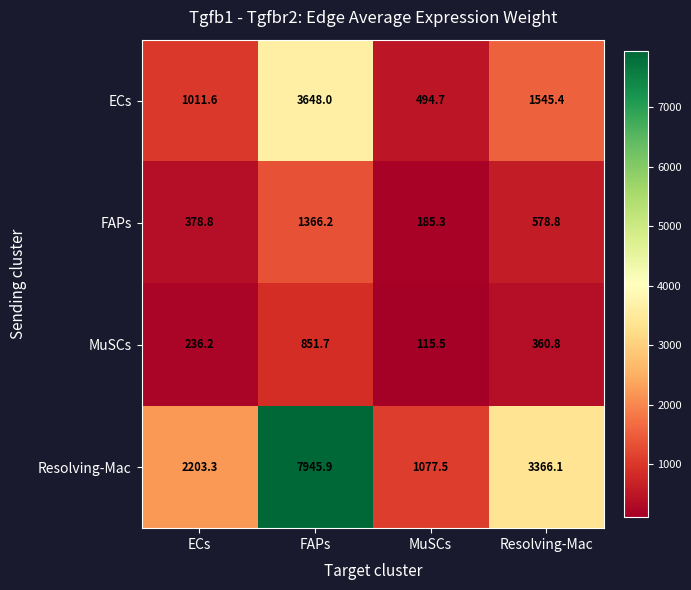

Which series has the widest spread of values?

Resolving-Mac